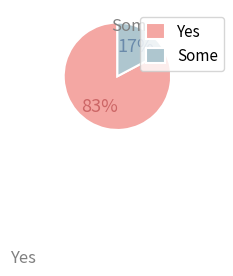

Which slice is the largest?

Yes